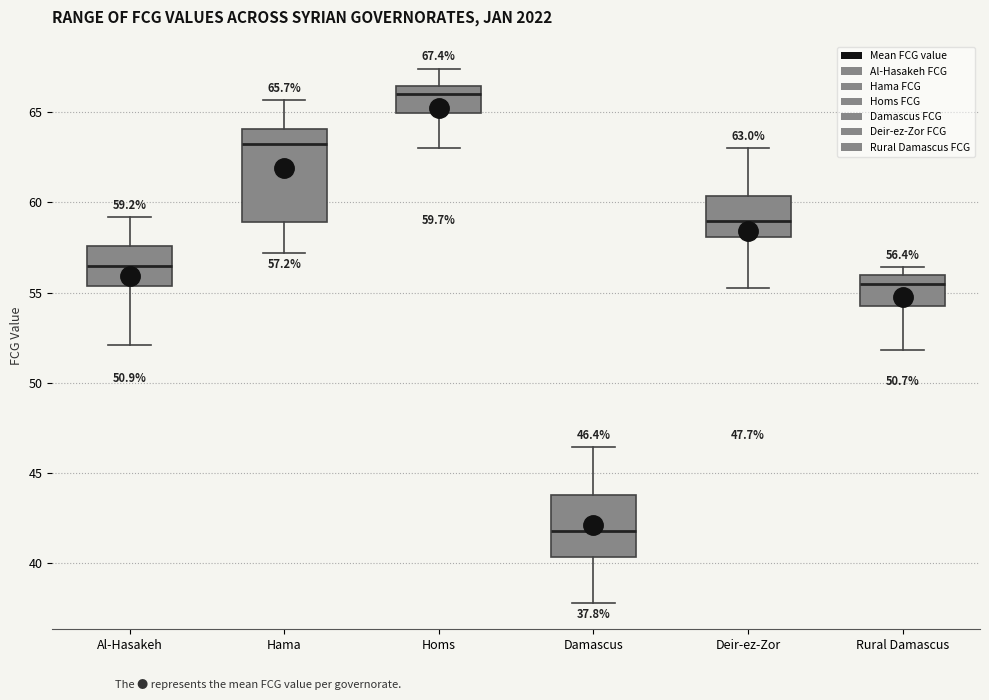

Which box is the tallest, from its lower edge to its upper edge?

Hama